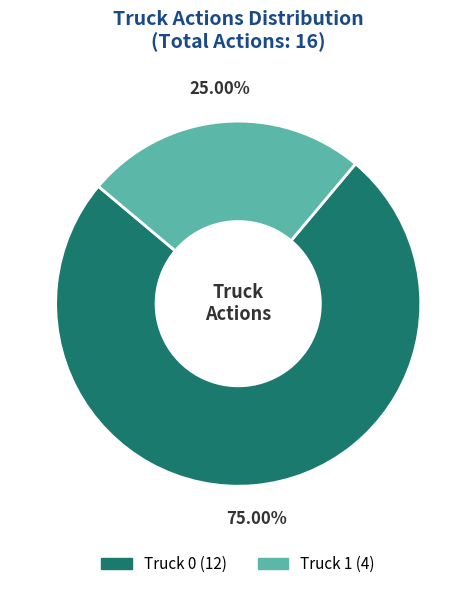

Rank the categories by value from highest to lowest.

Truck 0, Truck 1